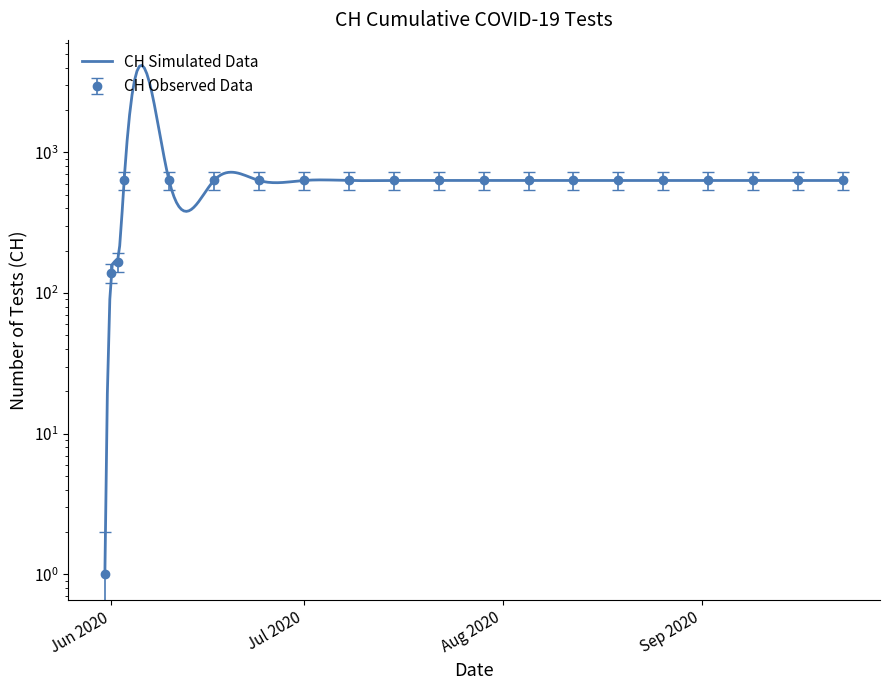

True or false: the data has more than 1 interior local peaks.

False